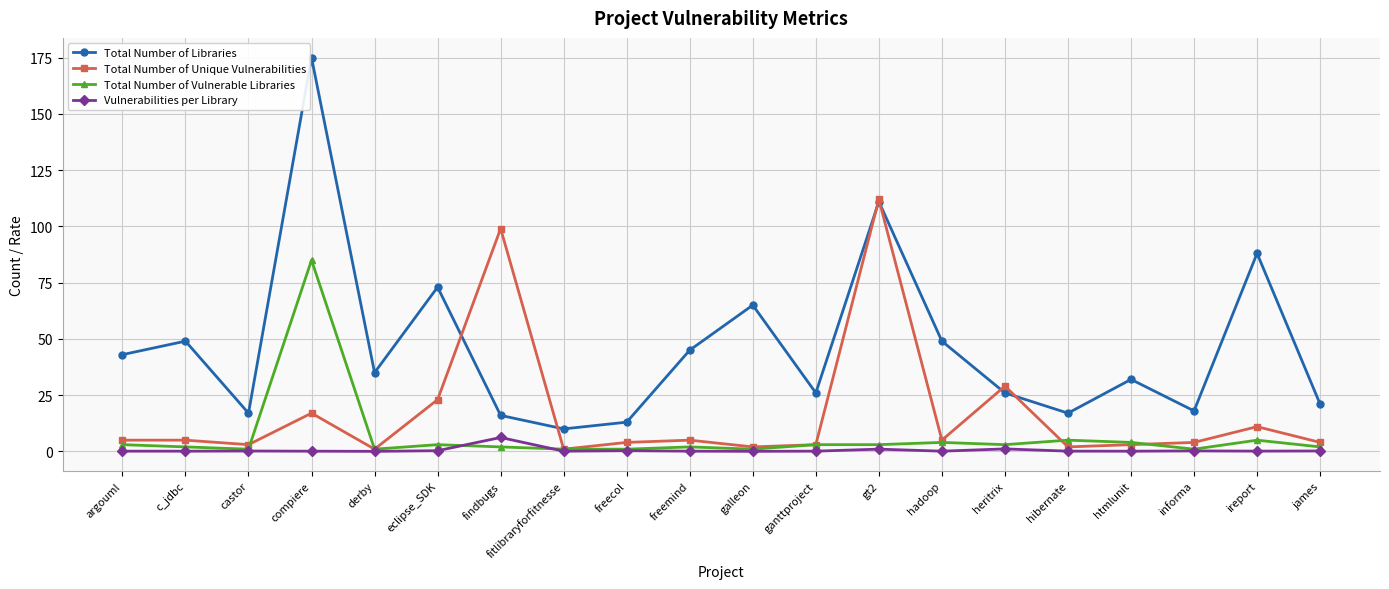

Read the Total Number of Vulnerable Libraries value at james.

2.0